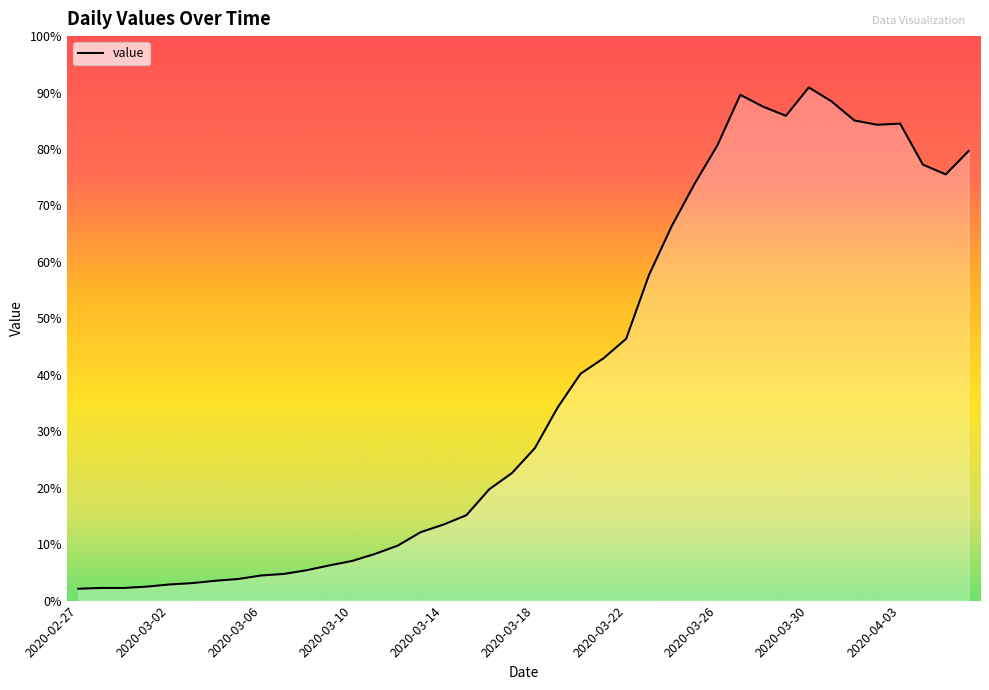

Does the chart have visible grid lines?

No